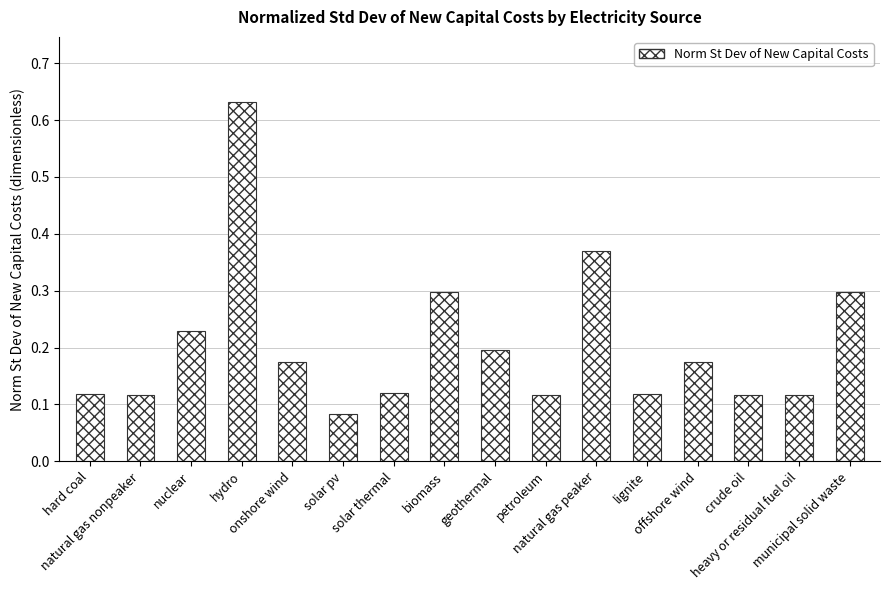

Count the values in the range 0 to 1.

16